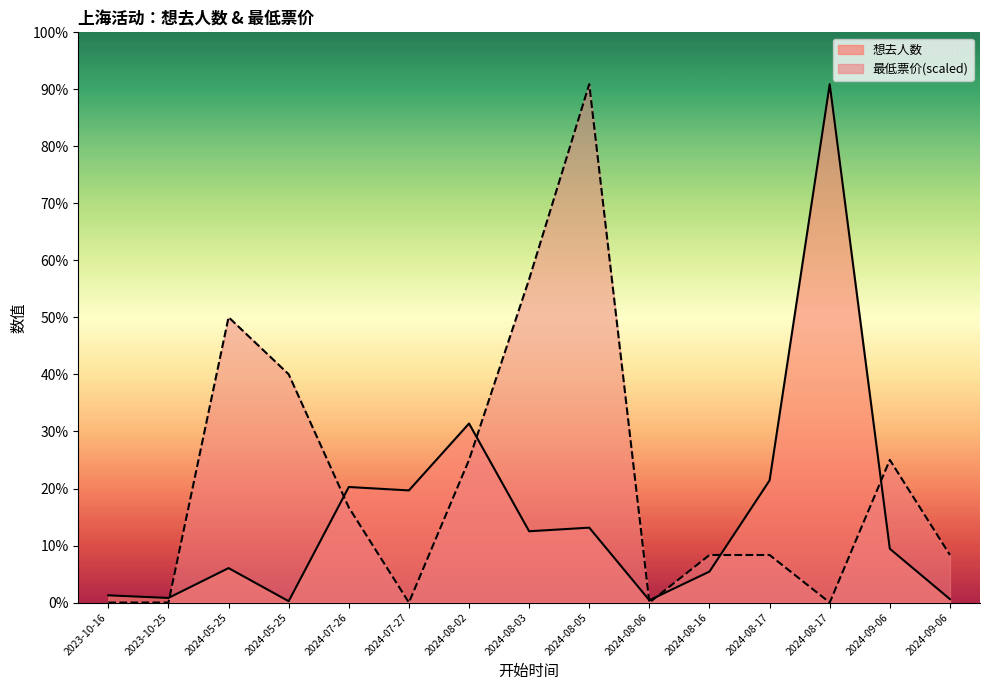

Is it true that 想去人数 equals 910.0 at 2024-09-06?

True